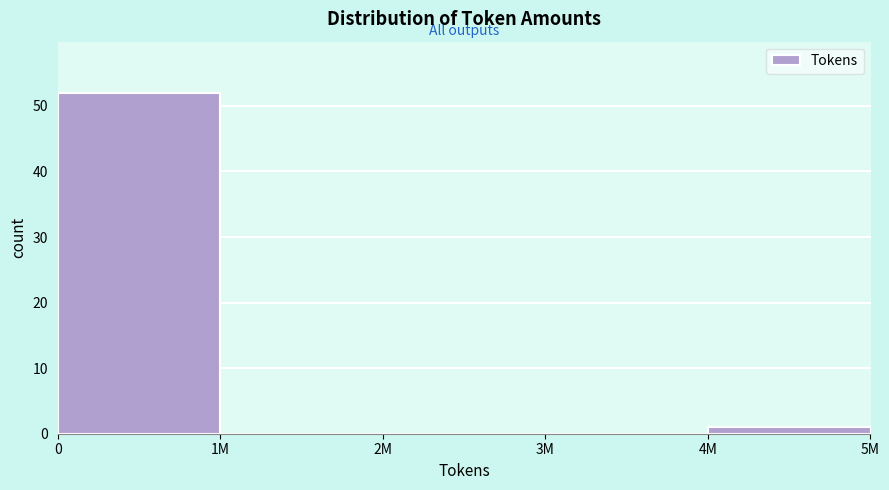

Reading left to right, what are all the values shown in this chart?

0=52	1M=0	2M=0	3M=0	4M=1